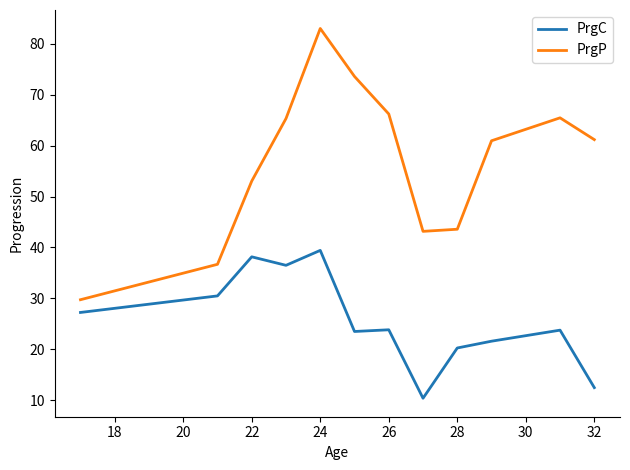

True or false: PrgC and PrgP intersect in this chart.

False